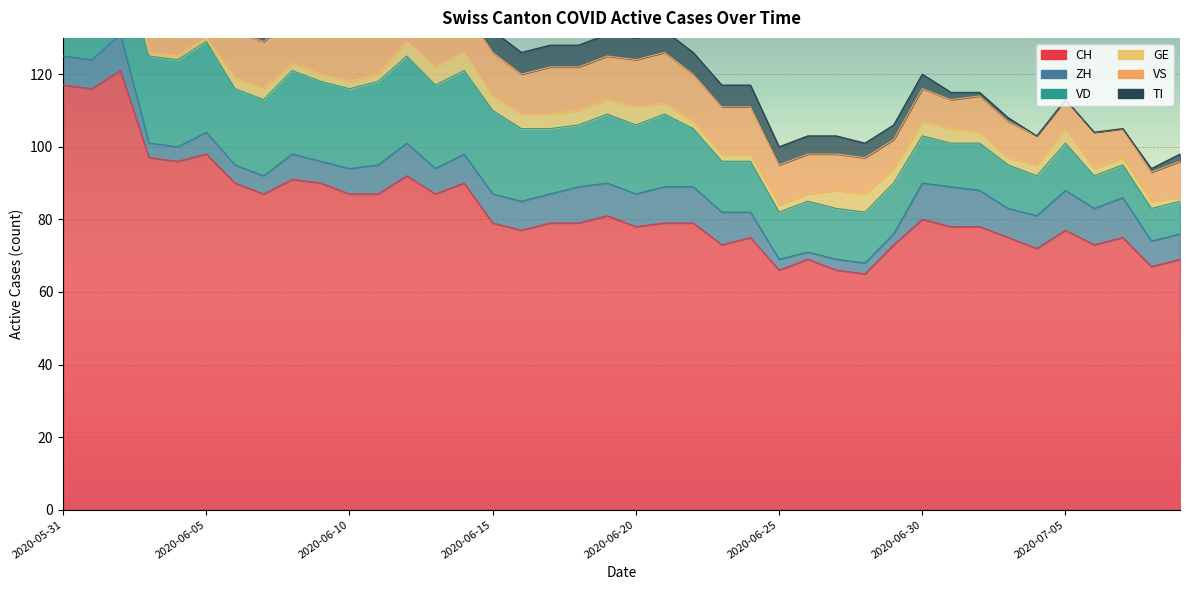

What is the approximate value of ZH at 2020-07-04?

9